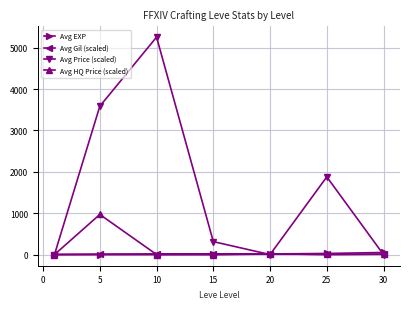

What is the maximum value shown in the chart?

5251.3